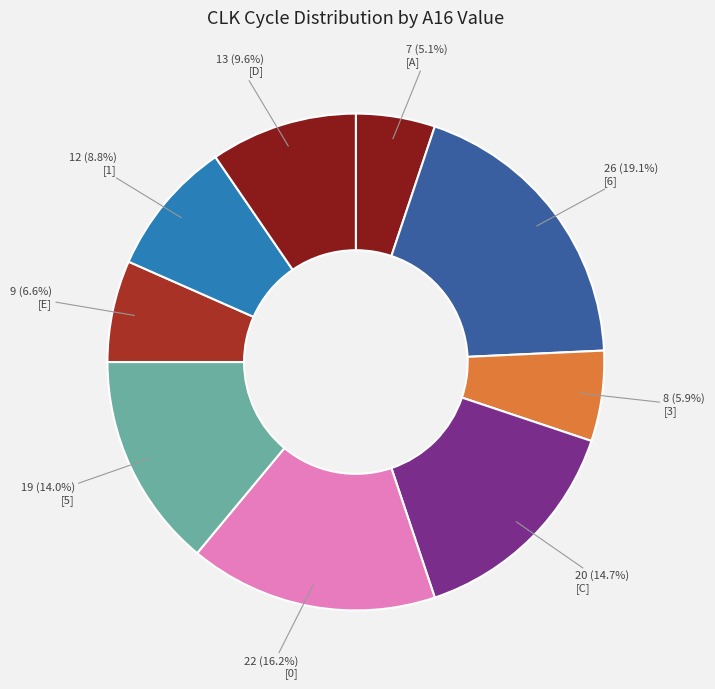

How many slices are in this pie chart?

9